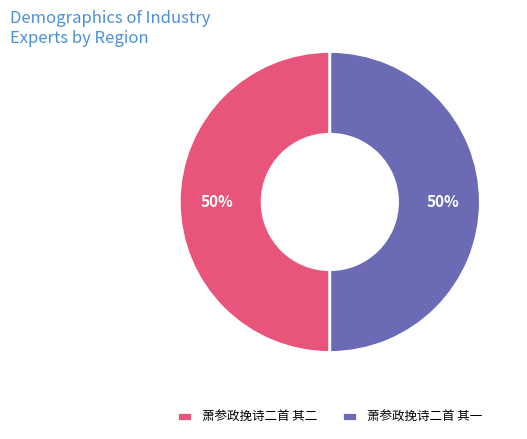

Is it true that 萧参政挽诗二首 其二 is 62% of the pie?

False